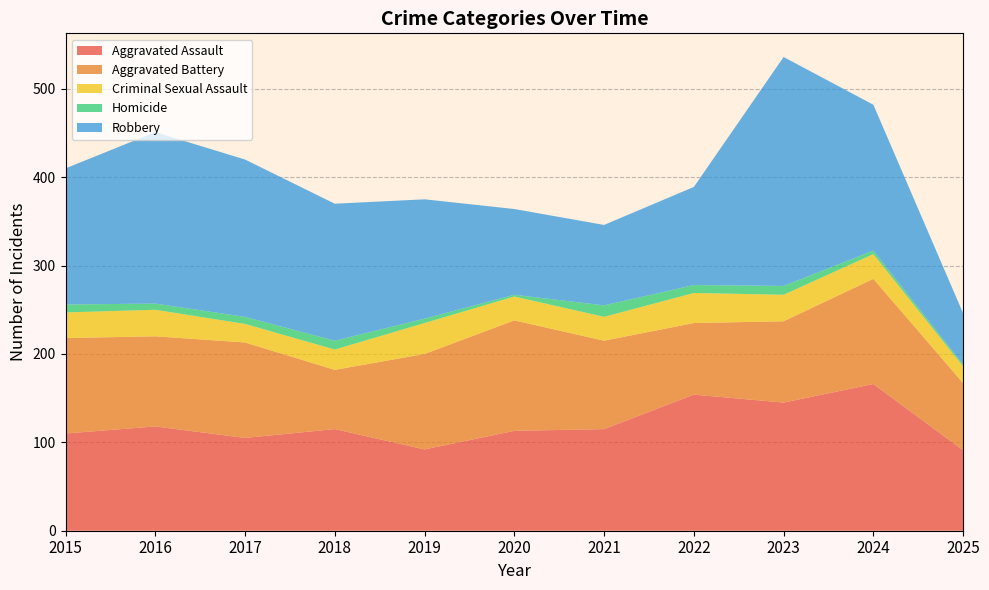

Reading left to right, extract all data points from this chart.

Aggravated Assault: 2015=110	2016=118	2017=105	2018=115	2019=92	2020=113	2021=115	2022=154	2023=145	2024=166	2025=91
Aggravated Battery: 2015=108	2016=102	2017=108	2018=67	2019=108	2020=125	2021=100	2022=81	2023=92	2024=119	2025=76
Criminal Sexual Assault: 2015=29	2016=30	2017=21	2018=23	2019=35	2020=27	2021=27	2022=34	2023=30	2024=28	2025=19
Homicide: 2015=9	2016=7	2017=8	2018=10	2019=5	2020=2	2021=13	2022=9	2023=10	2024=4	2025=2
Robbery: 2015=154	2016=194	2017=178	2018=155	2019=135	2020=97	2021=91	2022=111	2023=259	2024=165	2025=58